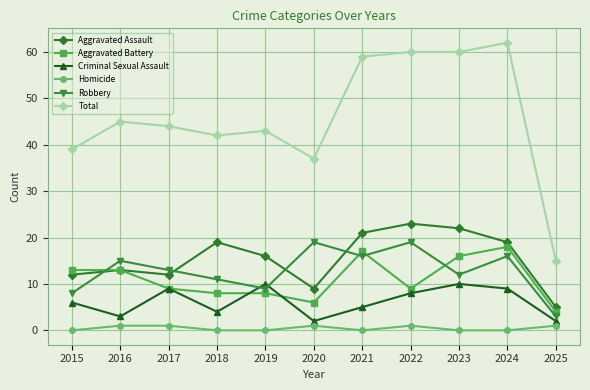

How many series are shown in this chart?

6